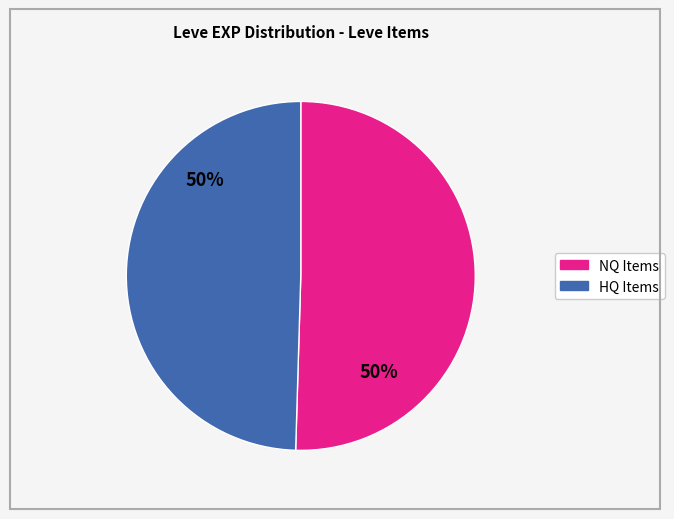

To the nearest percent, what is the average slice percentage?

50%